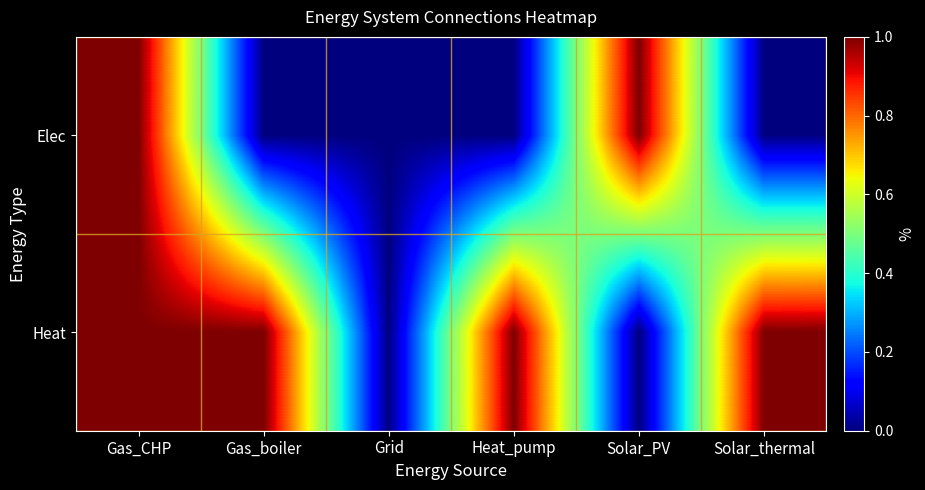

At which category is the sum across all series the highest?

Gas_CHP